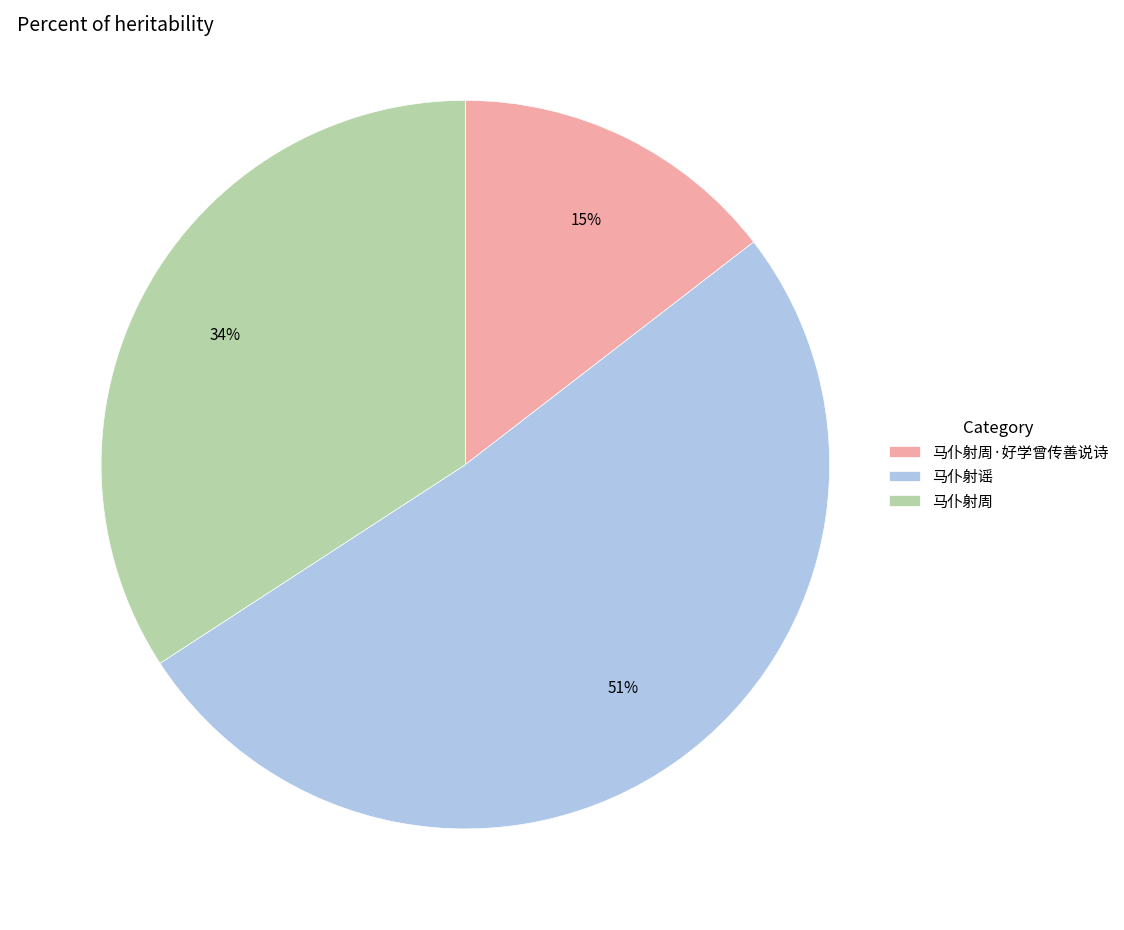

To the nearest percent, what percentage of the pie is 马仆射周·好学曾传善说诗?

15%